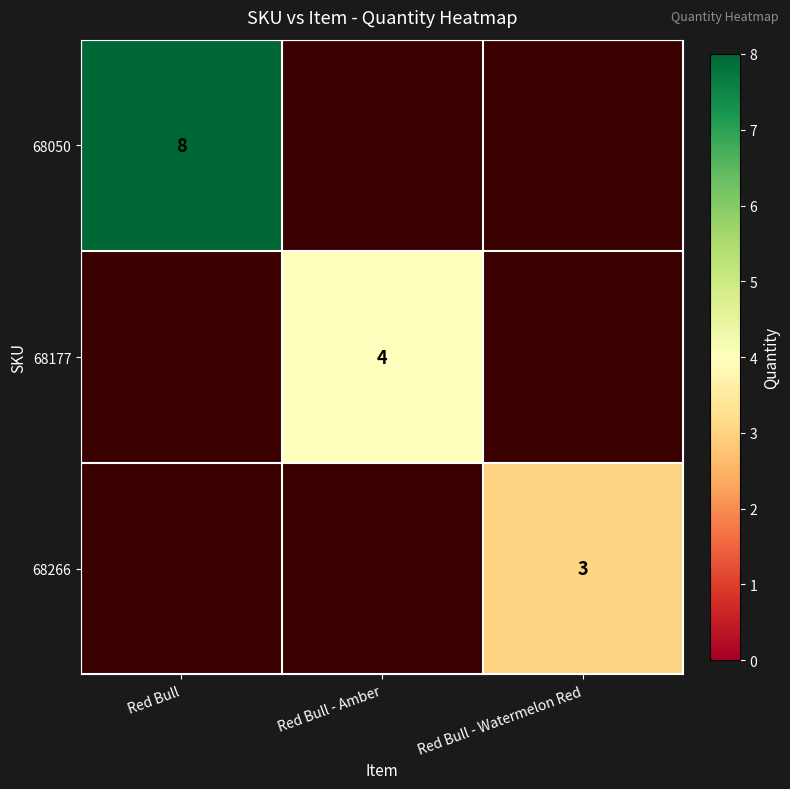

Which category has the highest value across all series?

Red Bull